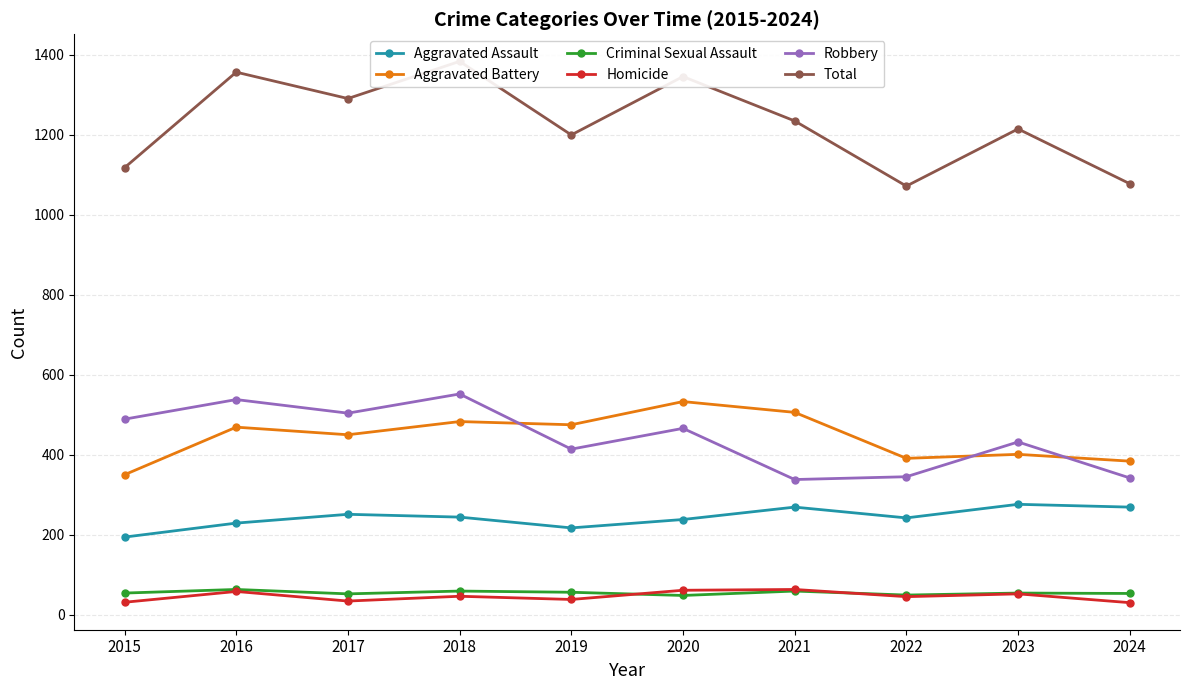

Reading left to right, list all the values displayed in this chart.

Aggravated Assault: 2015=194	2016=229	2017=251	2018=244	2019=217	2020=238	2021=269	2022=242	2023=276	2024=269
Aggravated Battery: 2015=350	2016=469	2017=450	2018=483	2019=475	2020=533	2021=506	2022=391	2023=401	2024=384
Criminal Sexual Assault: 2015=54	2016=63	2017=52	2018=59	2019=56	2020=48	2021=59	2022=49	2023=54	2024=53
Homicide: 2015=31	2016=58	2017=34	2018=46	2019=38	2020=61	2021=63	2022=45	2023=52	2024=30
Robbery: 2015=489	2016=538	2017=504	2018=552	2019=414	2020=466	2021=338	2022=345	2023=432	2024=342
Total: 2015=1118	2016=1357	2017=1291	2018=1384	2019=1200	2020=1346	2021=1235	2022=1072	2023=1215	2024=1078